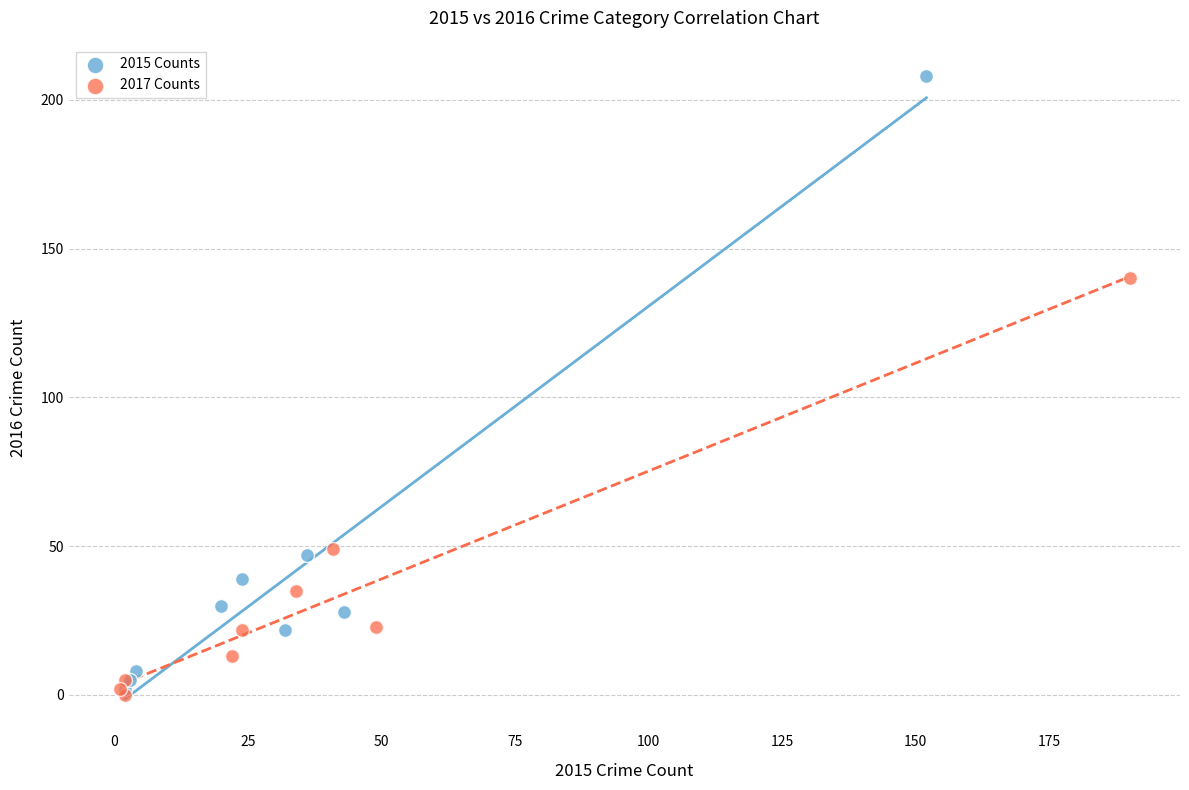

Which series has the widest spread of Y values?

2015 Counts